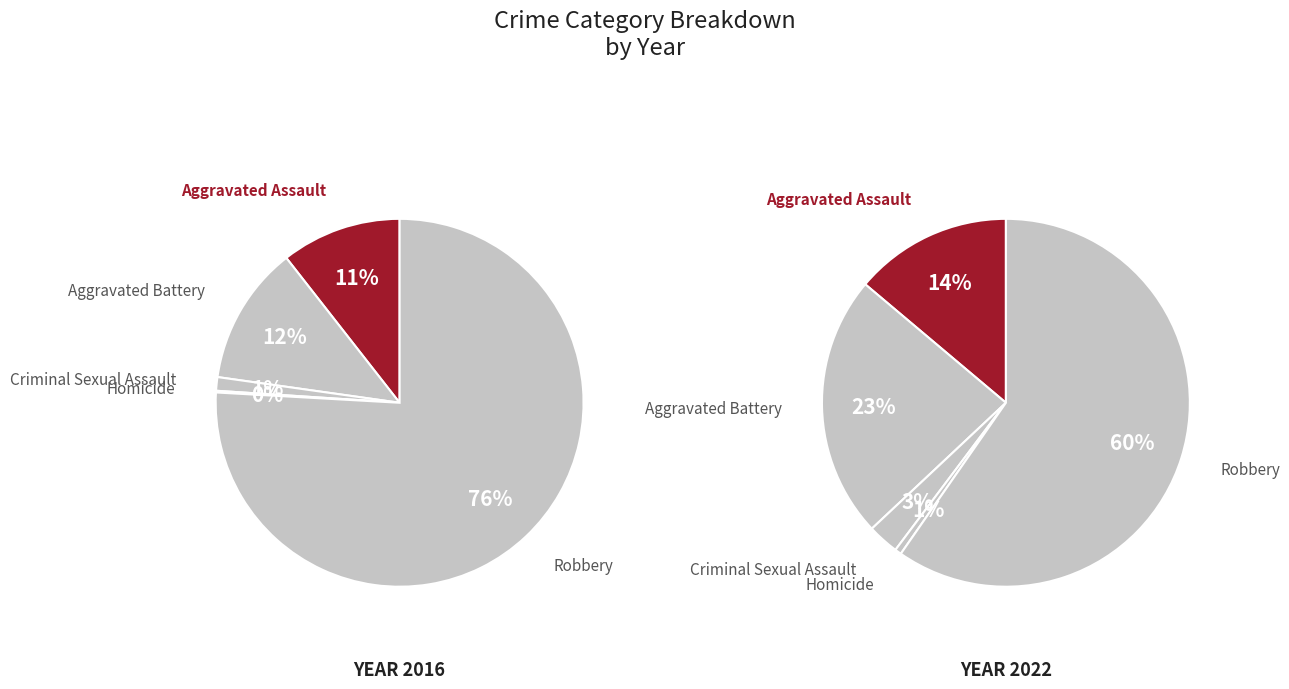

Does Criminal Sexual Assault account for over 50% of the chart?

No